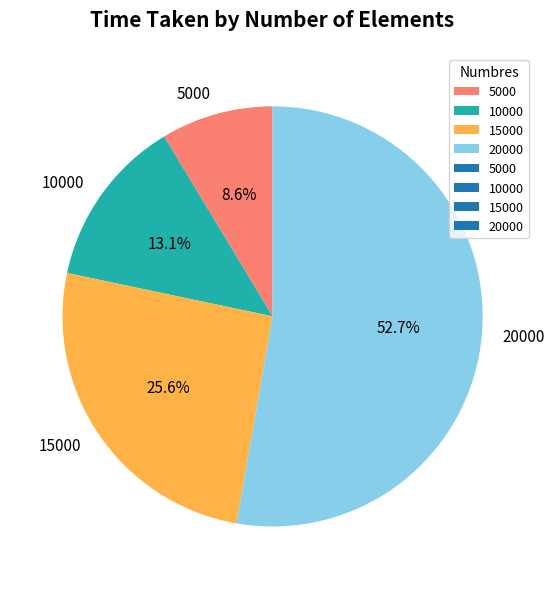

What is the smallest slice in the pie chart?

5000